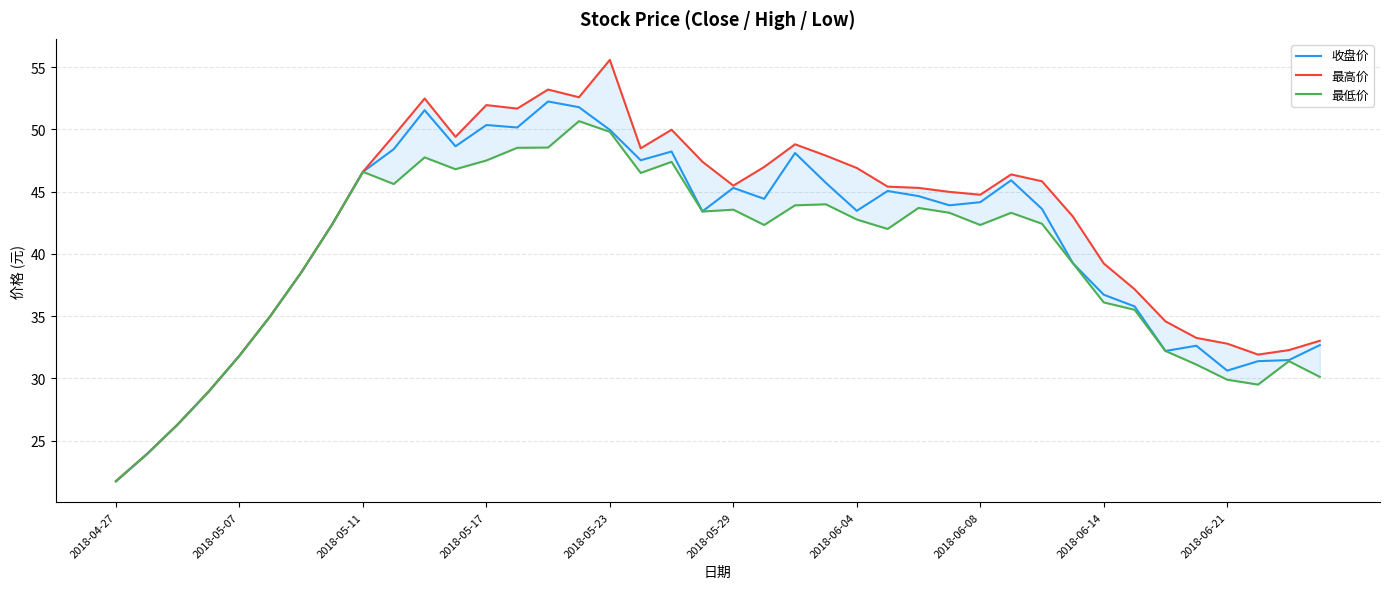

What is the greatest value displayed?

55.6